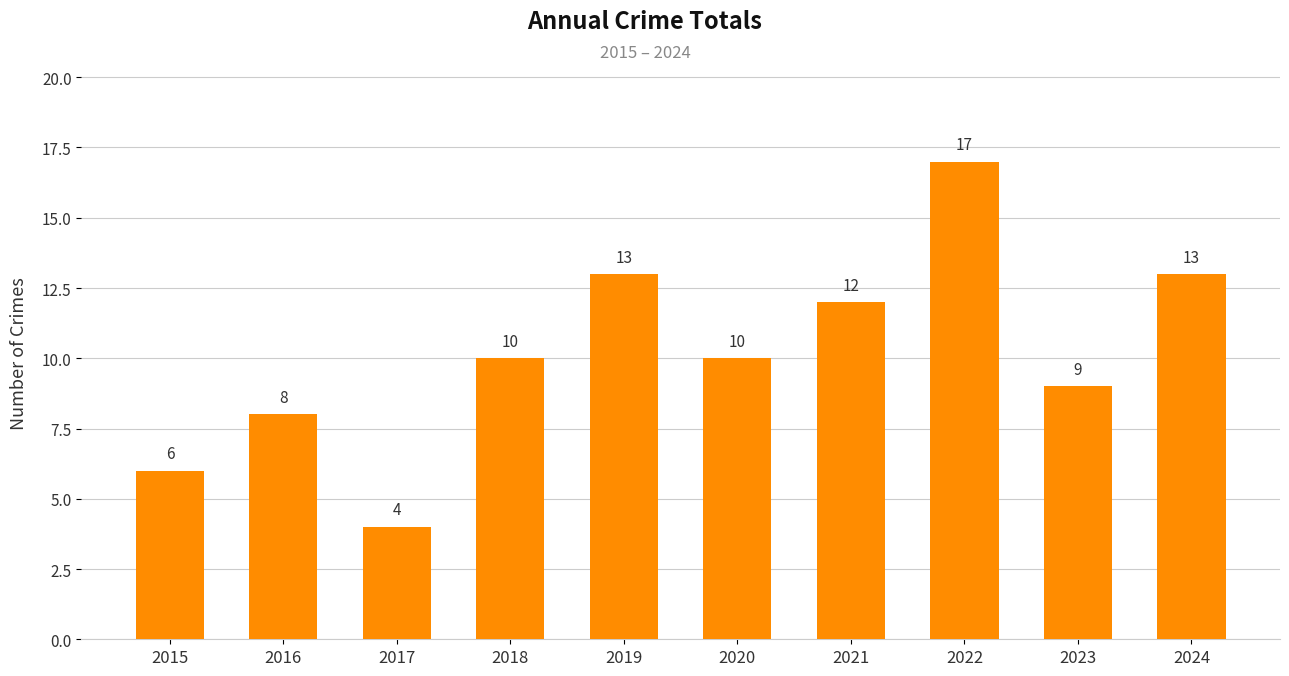

What is the sum of the values at 2023 and 2017?

13